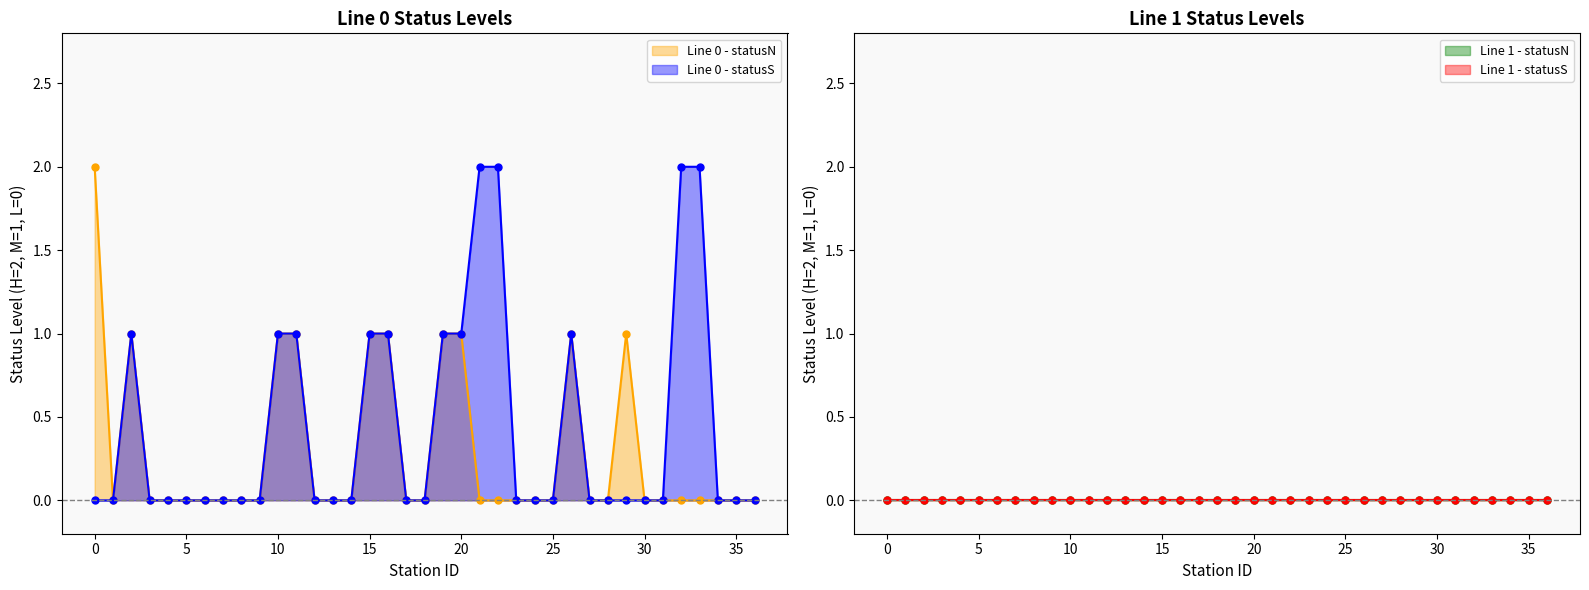

True or false: Line 0 - statusN has more than 2 points higher than both neighbors.

True